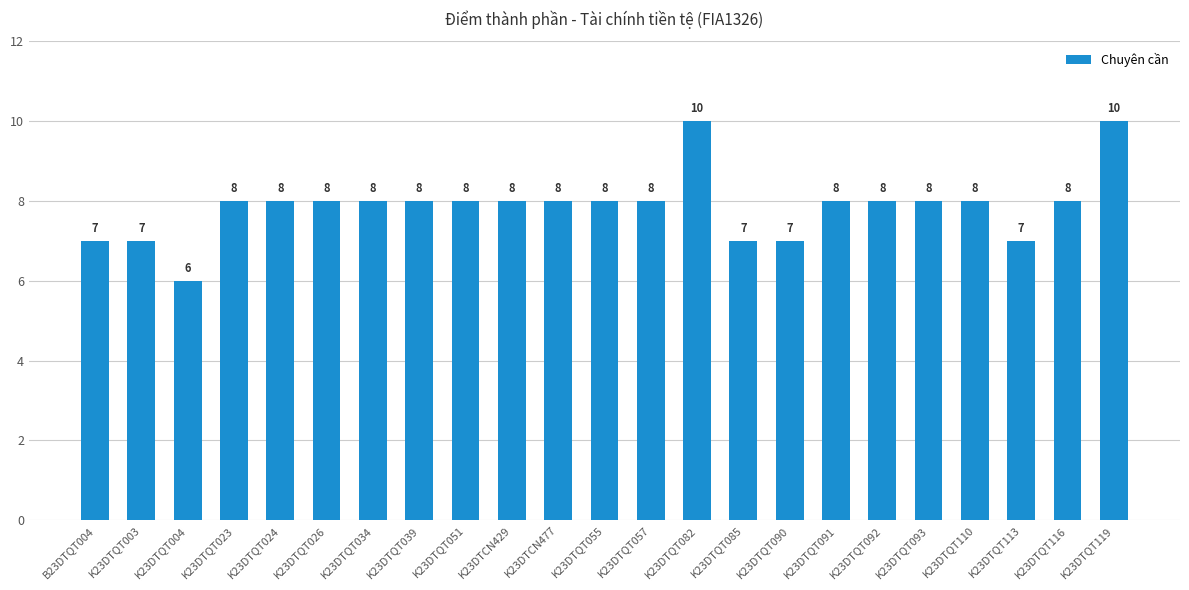

What is the smallest value displayed?

6